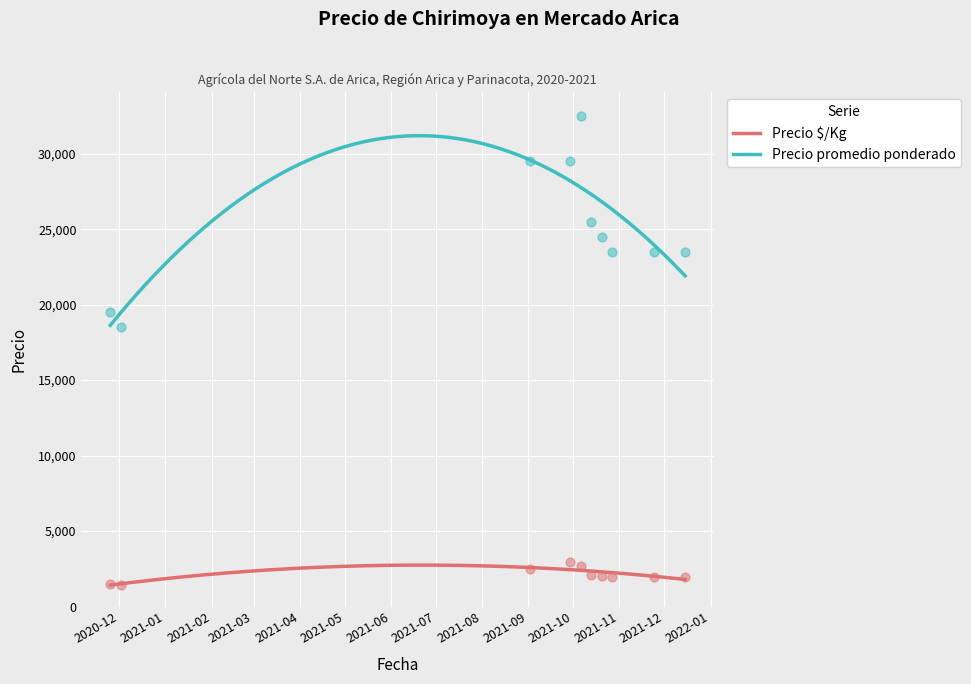

Is the value of Precio $/Kg at 2021-10-20 greater than the value of Precio promedio ponderado at 2021-10-20?

No